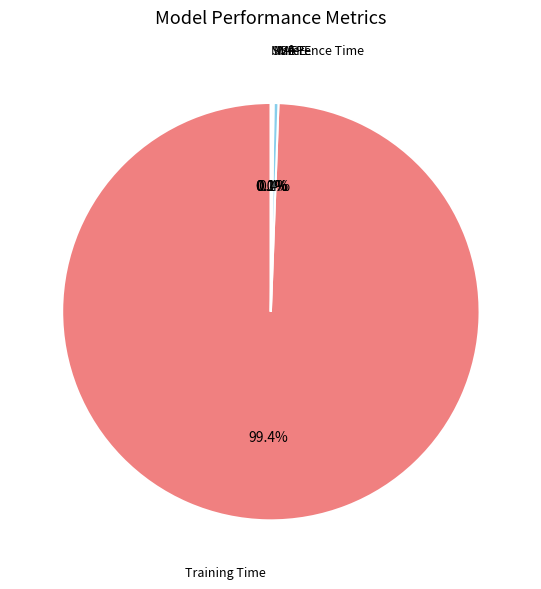

What is the largest slice in the pie chart?

Training Time